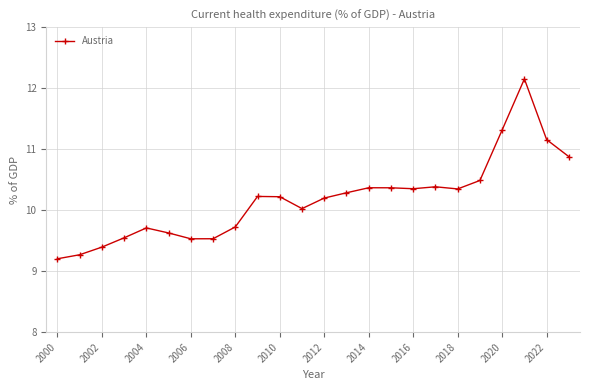

What is the difference between the maximum and minimum values?

2.9